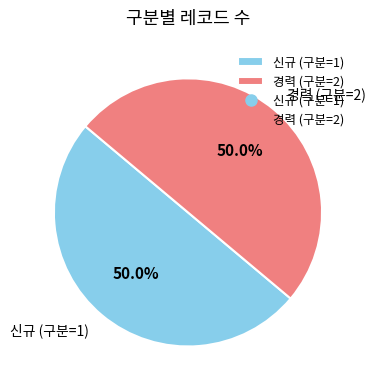

Combined, what portion of the pie is 경력 (구분=2) and 신규 (구분=1)?

100.0%